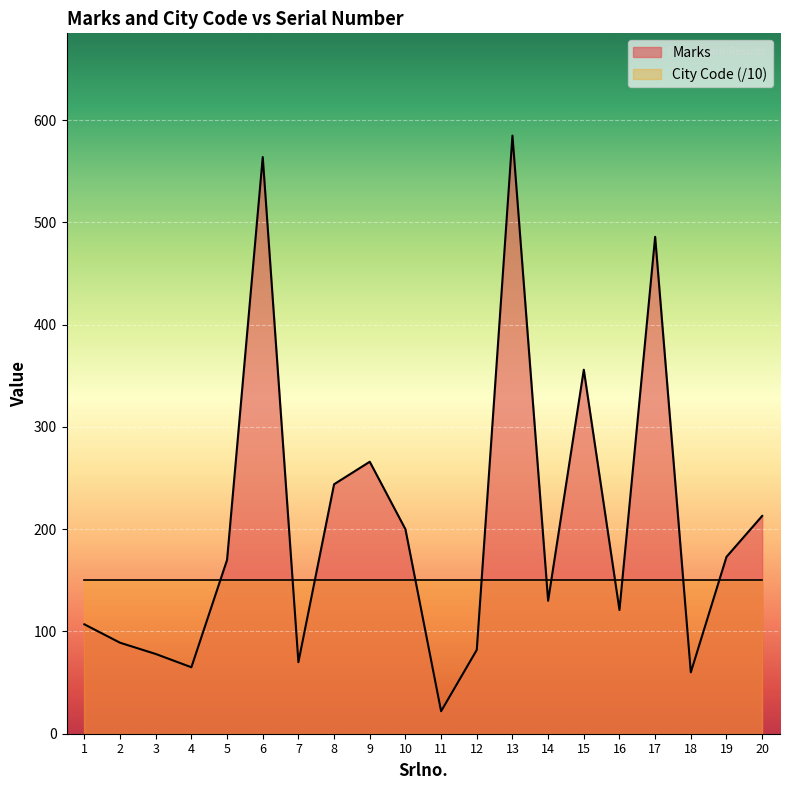

Approximately how many times larger is the value at 8 compared to 15?

0.7